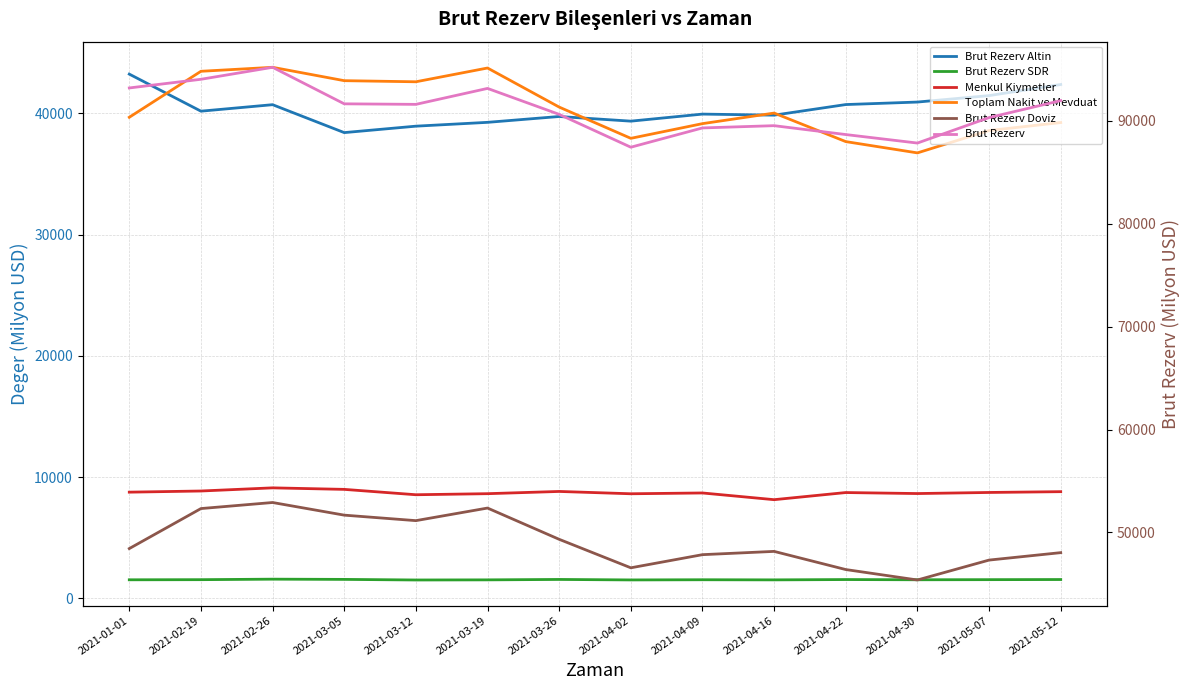

Count the number of categories in the chart.

14